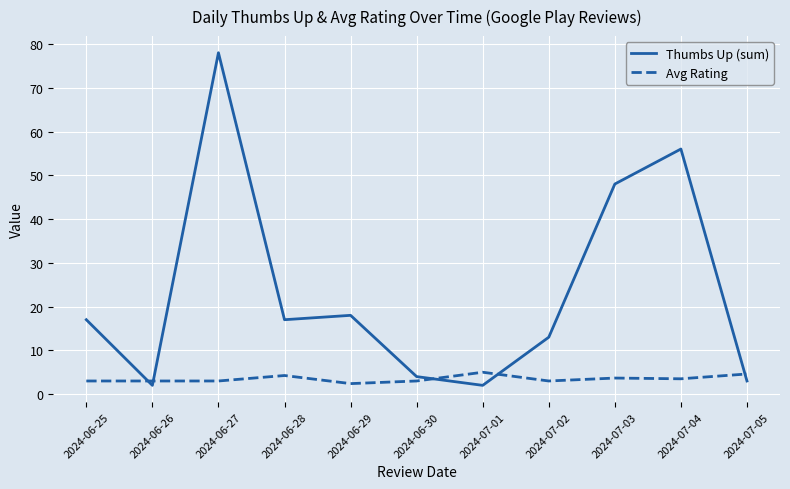

True or false: Avg Rating and Thumbs Up (sum) intersect in this chart.

True